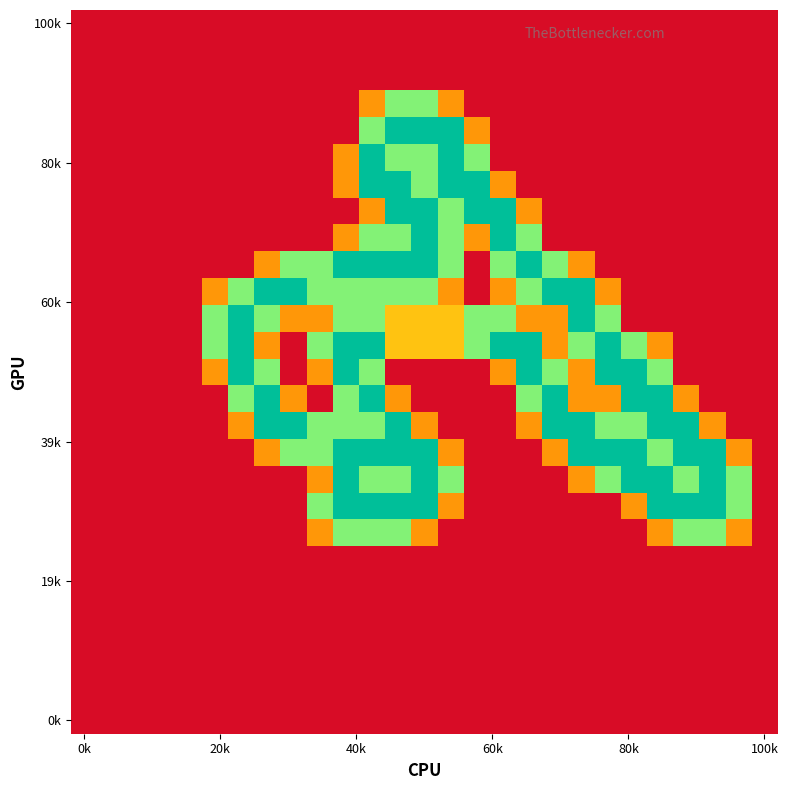

How many data points does each series have?

27